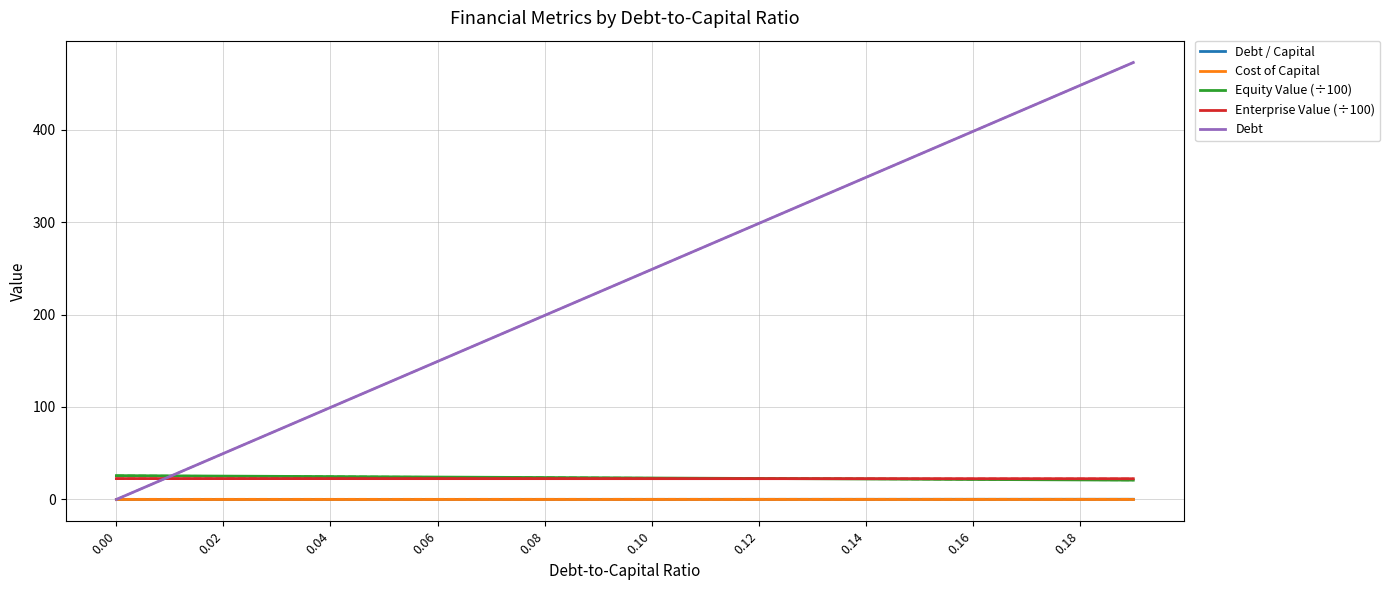

What is the highest value of the Equity Value (÷100) series?

25.7